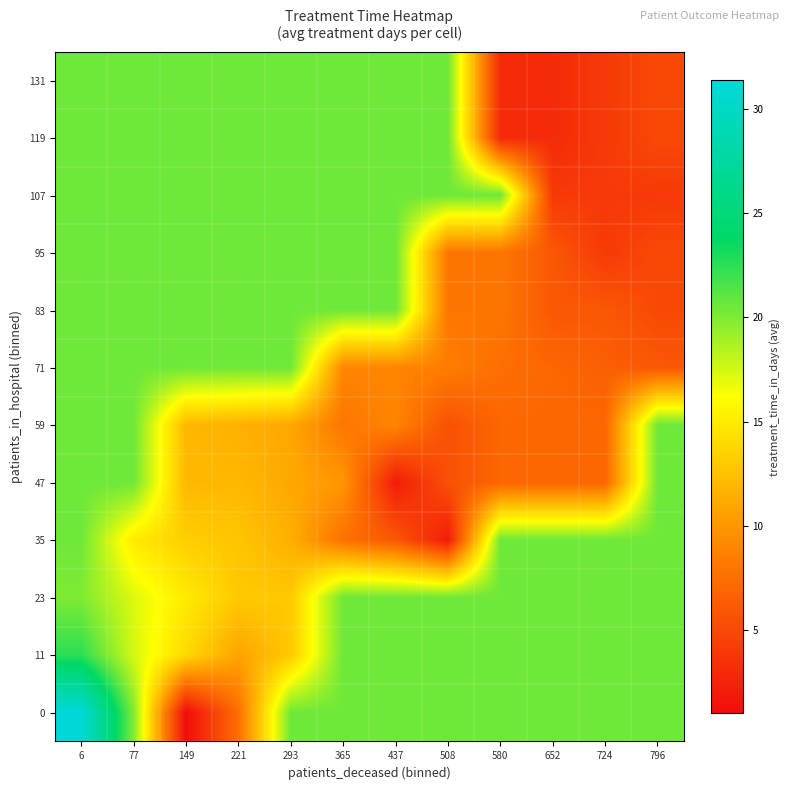

What is the smallest value displayed?

1.0